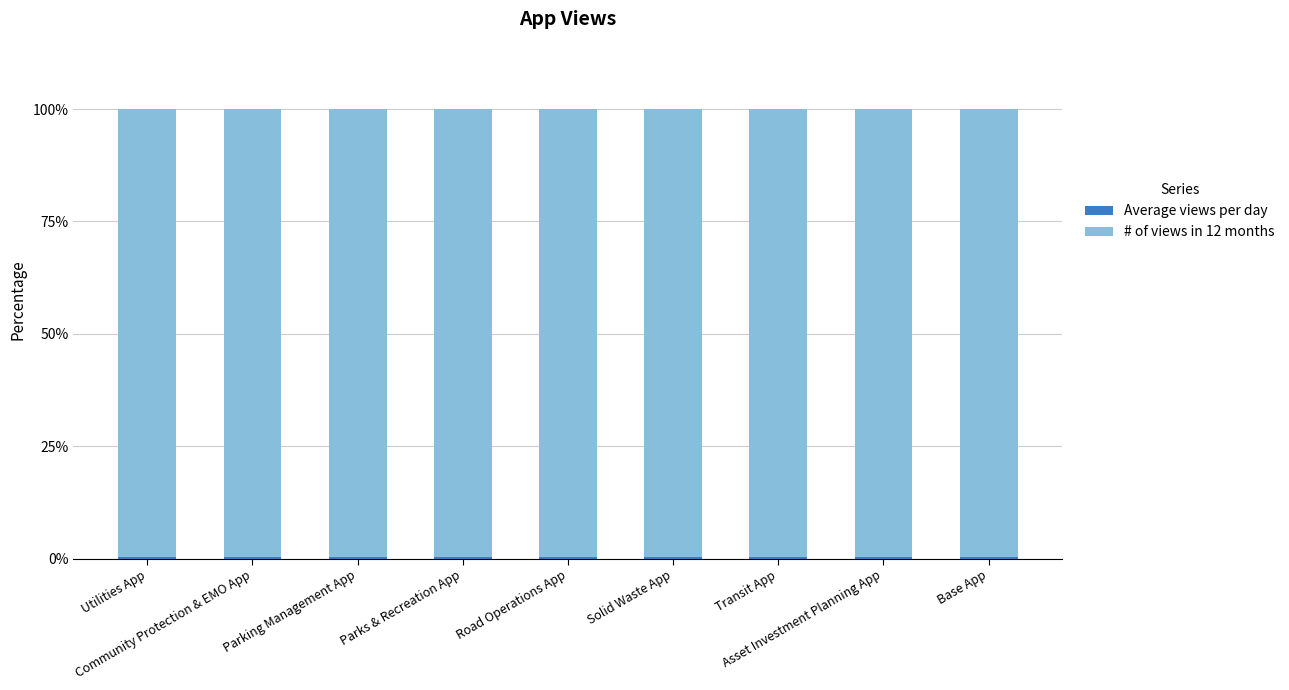

How many distinct data groups are displayed?

2